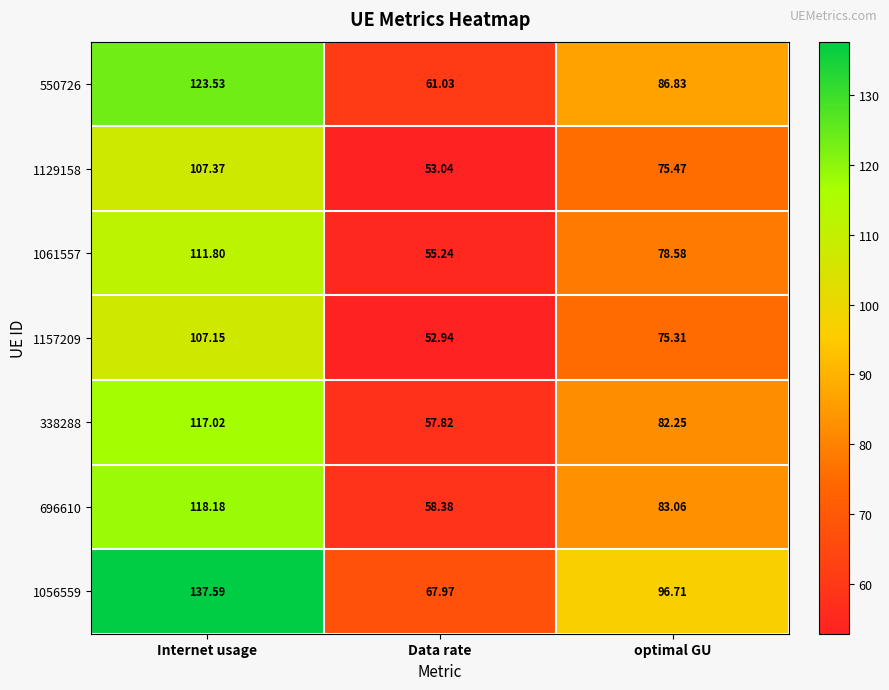

Rank the categories by 550726 value from lowest to highest.

Data rate, optimal GU, Internet usage